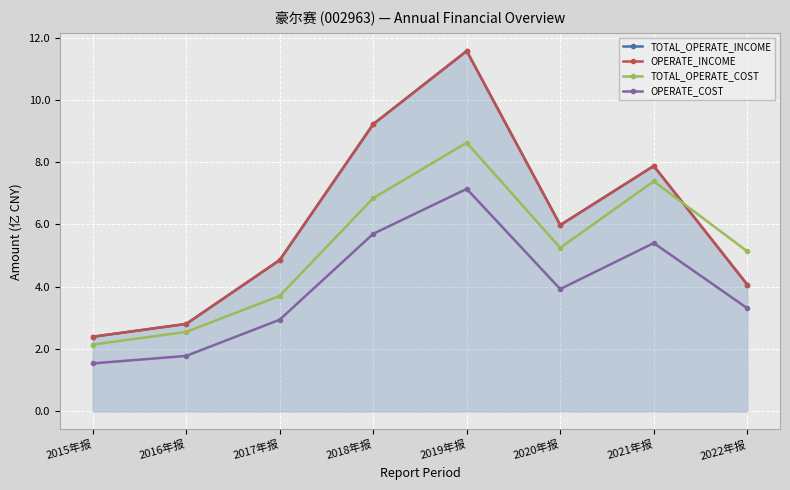

Reading left to right, what are all the values shown in this chart?

TOTAL_OPERATE_INCOME: 2015年报=2.4	2016年报=2.8	2017年报=4.9	2018年报=9.2	2019年报=11.6	2020年报=6.0	2021年报=7.9	2022年报=4.1
OPERATE_INCOME: 2015年报=2.4	2016年报=2.8	2017年报=4.9	2018年报=9.2	2019年报=11.6	2020年报=6.0	2021年报=7.9	2022年报=4.1
TOTAL_OPERATE_COST: 2015年报=2.1	2016年报=2.6	2017年报=3.7	2018年报=6.8	2019年报=8.6	2020年报=5.3	2021年报=7.4	2022年报=5.1
OPERATE_COST: 2015年报=1.5	2016年报=1.8	2017年报=2.9	2018年报=5.7	2019年报=7.1	2020年报=3.9	2021年报=5.4	2022年报=3.3